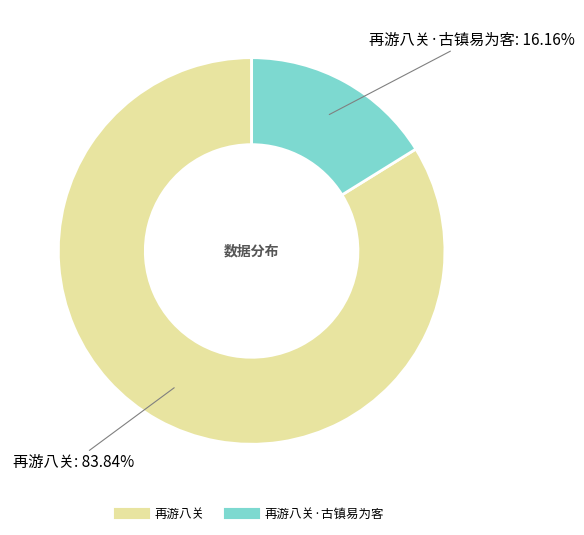

Is there any slice that represents more than half of the pie?

Yes